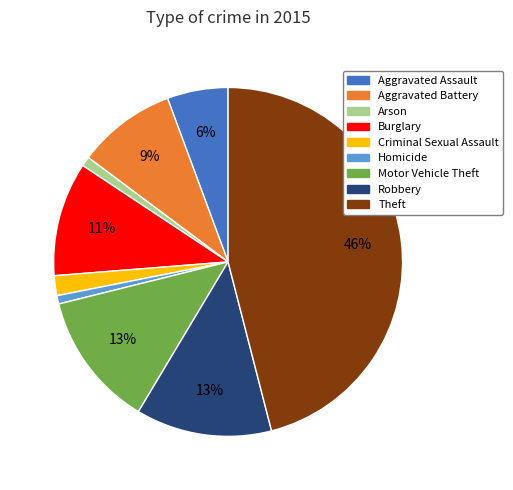

Combined, do Aggravated Battery and Arson account for over 50%?

No